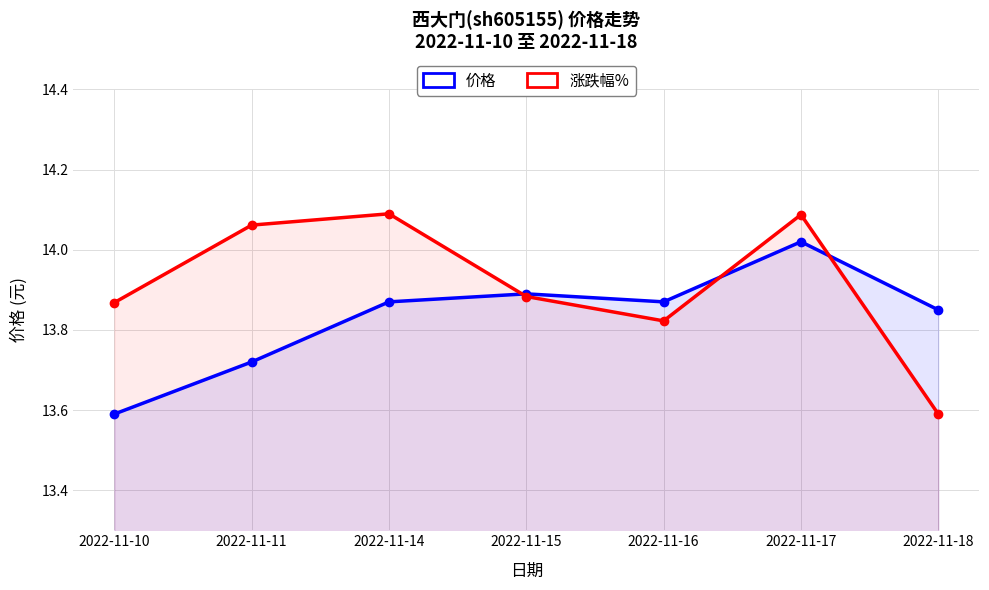

How many lines are shown in the chart?

2